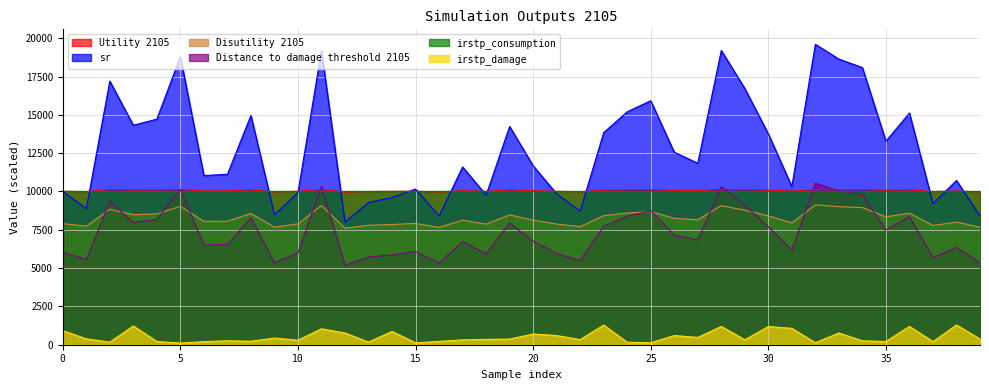

Which series has the widest spread of values?

sr